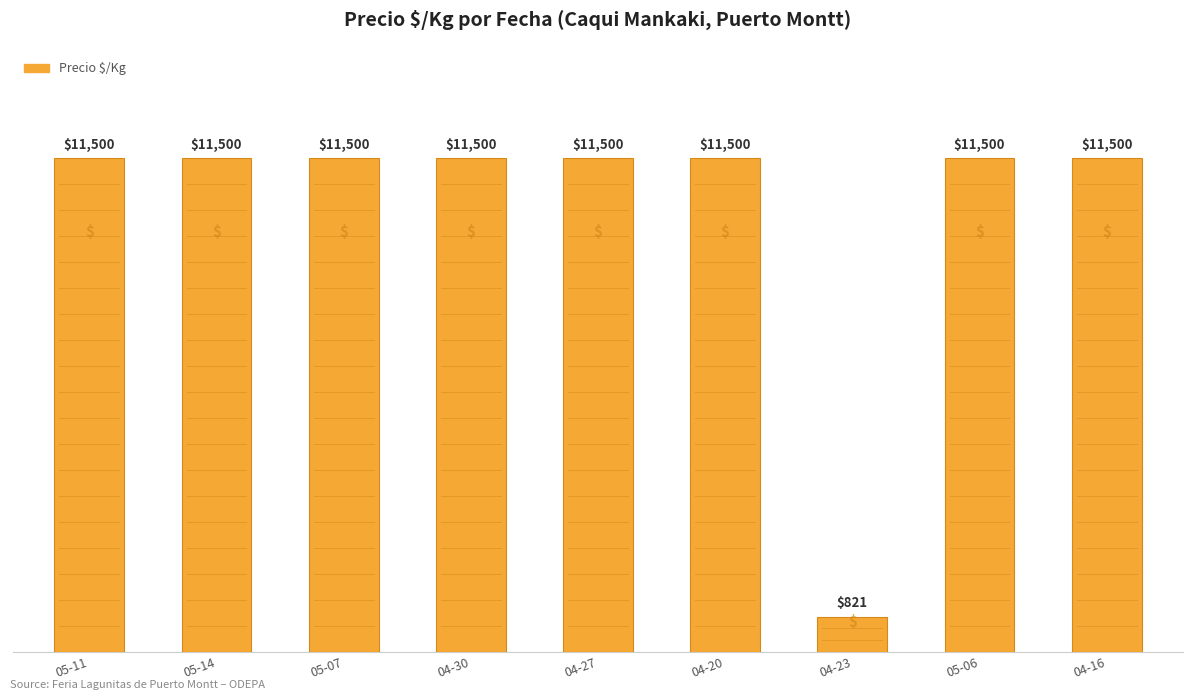

Is it true that the value at 05-06 is 5908?

False